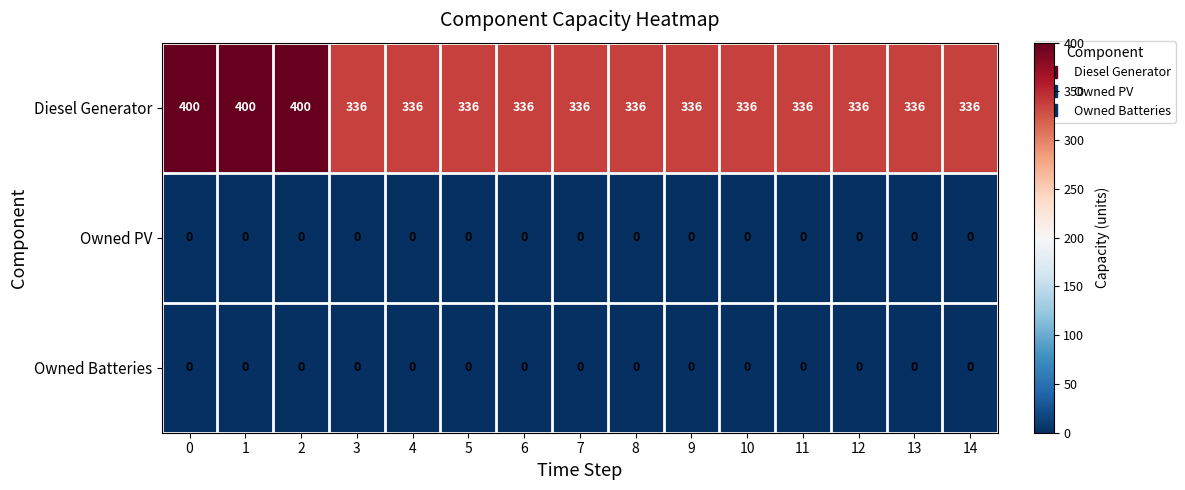

What is the sum of all Diesel Generator values?

5232